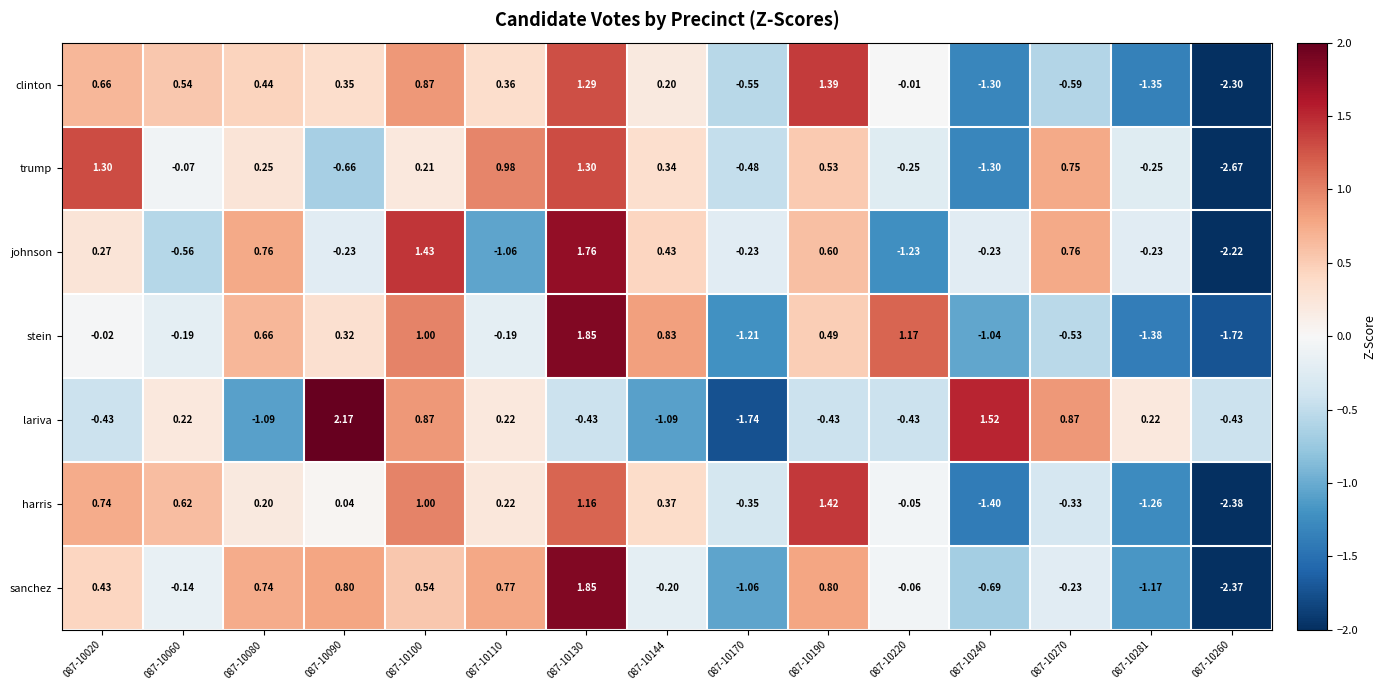

Which series has the largest range (max minus min)?

sanchez